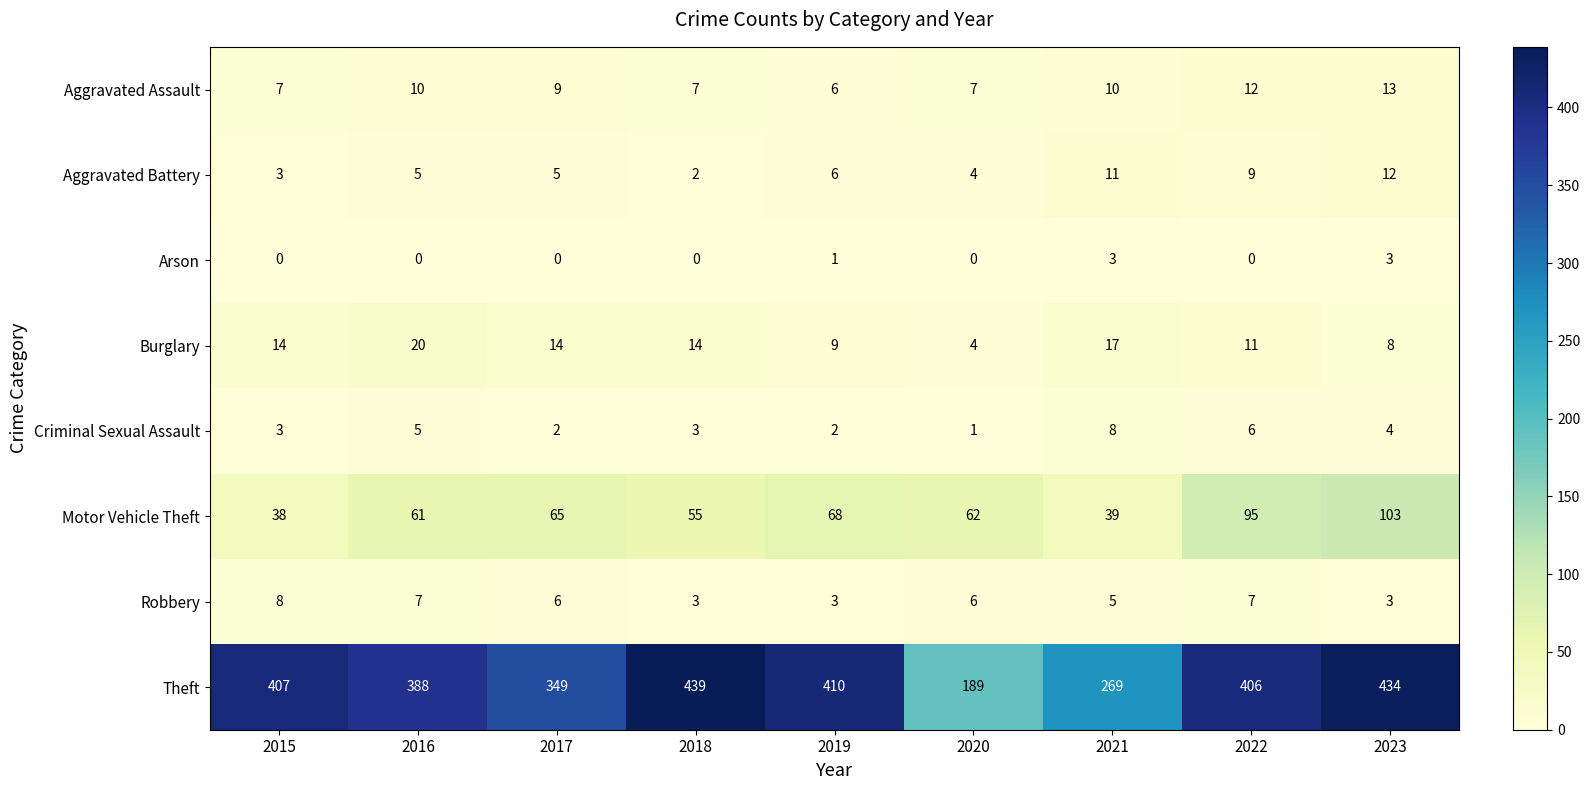

Is it true that Burglary equals 9 at 2019?

True